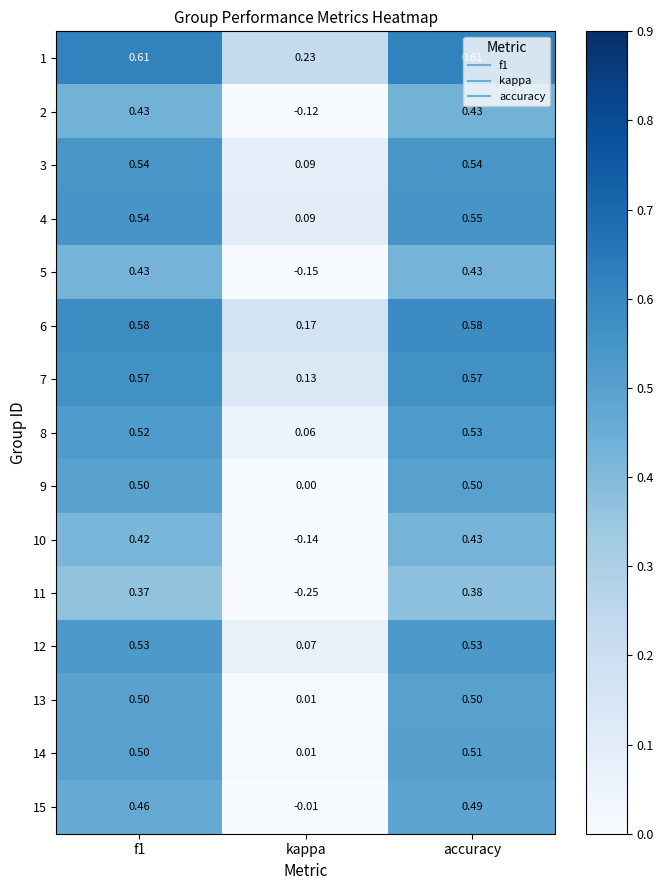

What is the total value across all series at f1?

7.5